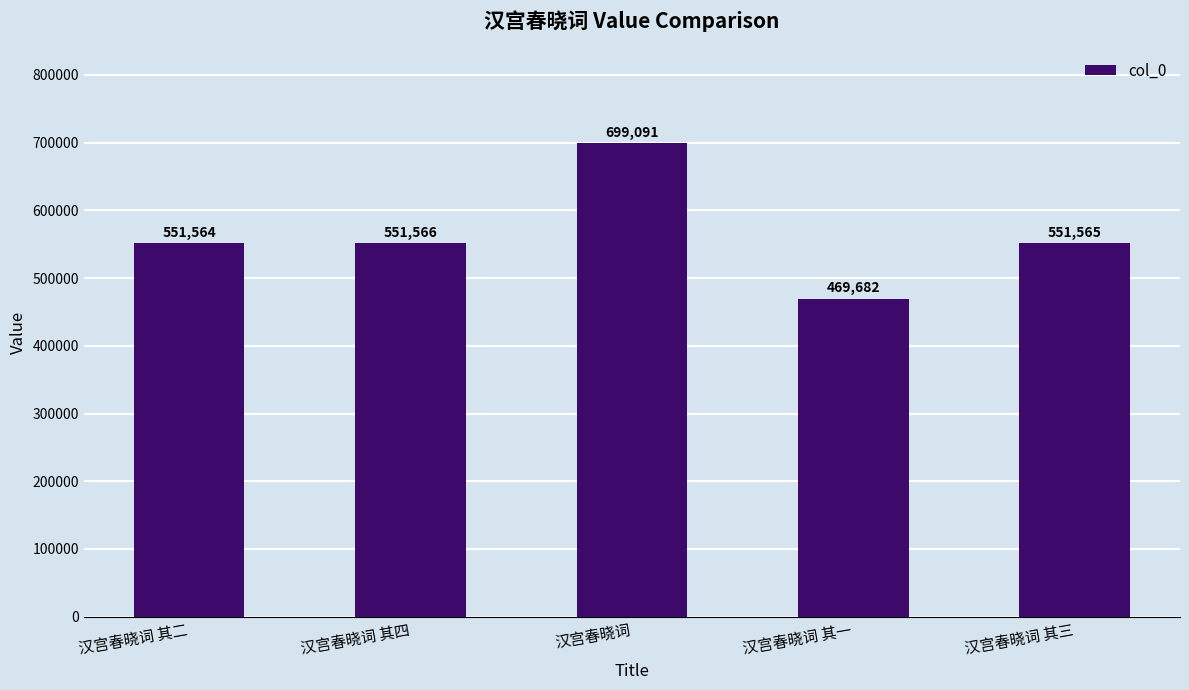

The value at 汉宫春晓词 其一 is 140917. True or false?

False